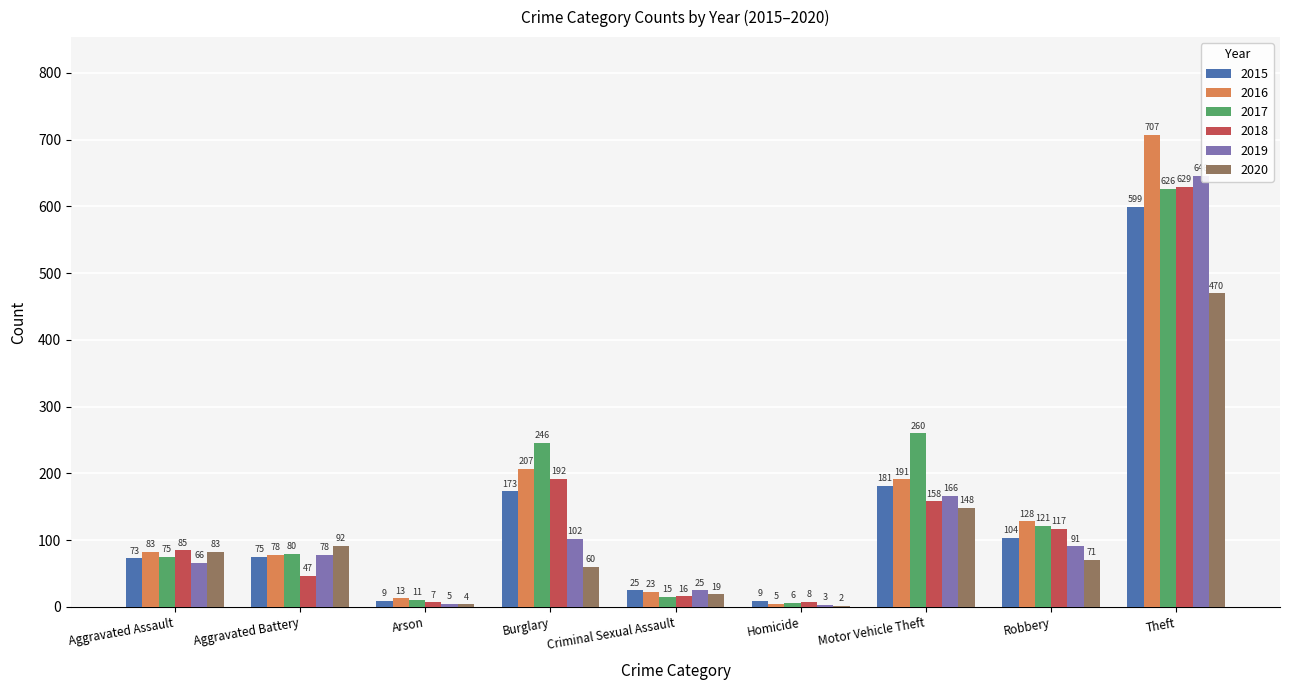

Is it true that 2017 equals 15 at Criminal Sexual Assault?

True